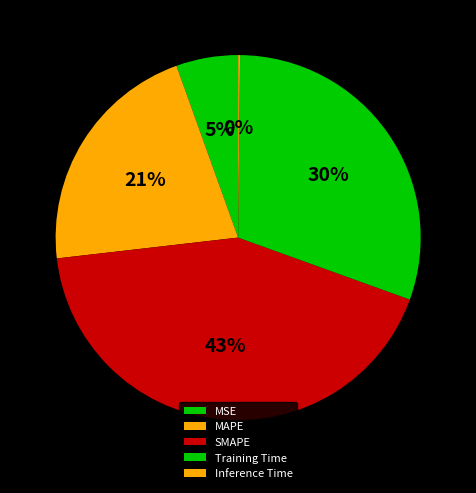

Is it true that Training Time is 22% of the pie?

False